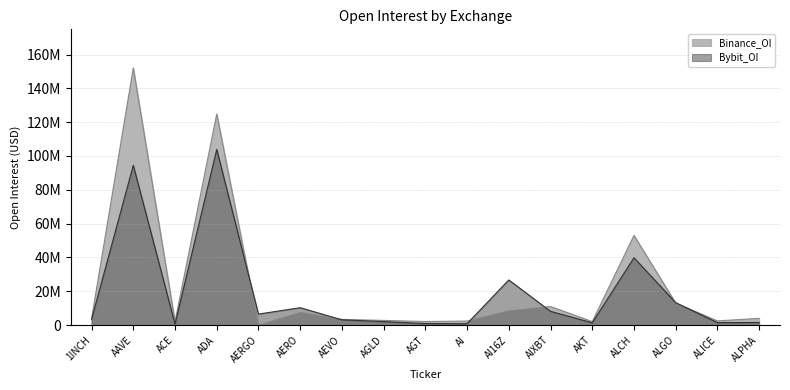

Does the chart have visible grid lines?

Yes